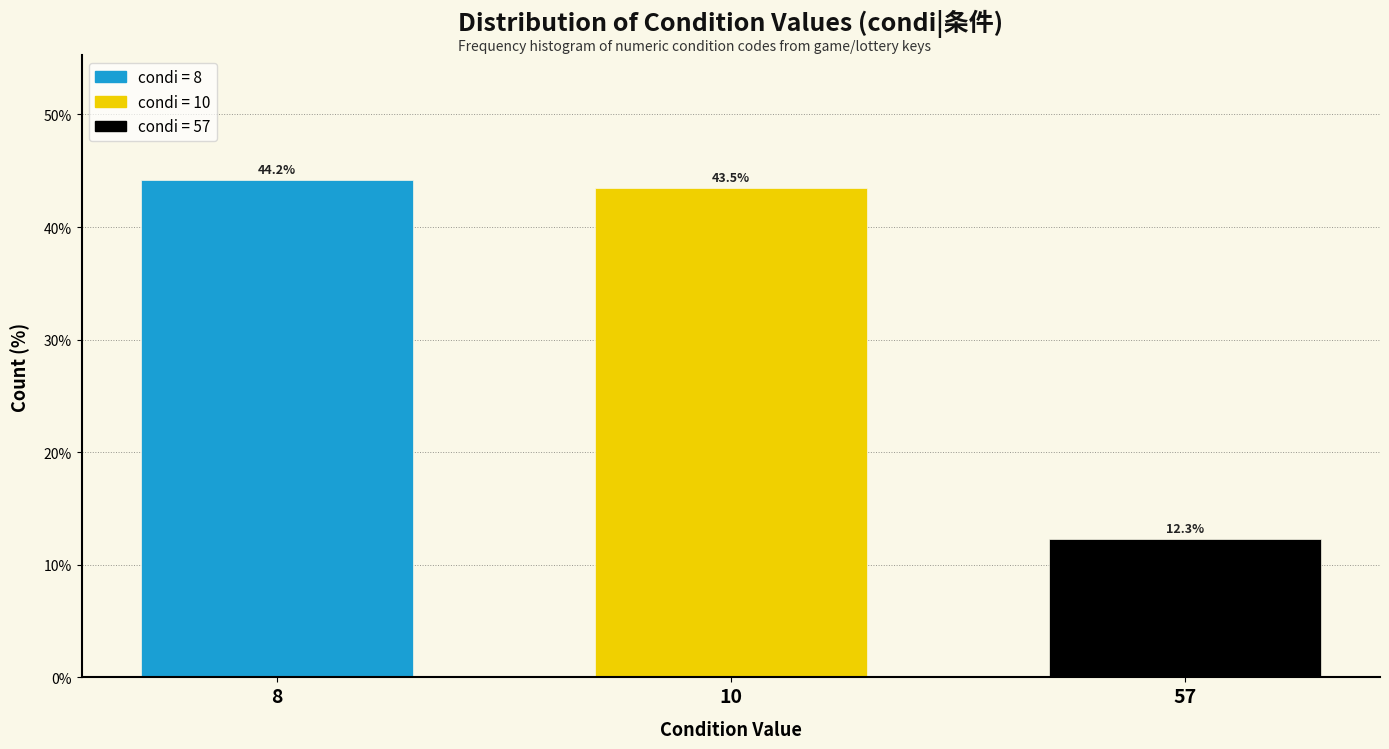

Reading left to right, extract all data points from this chart.

8=44.2	10=43.5	57=12.3